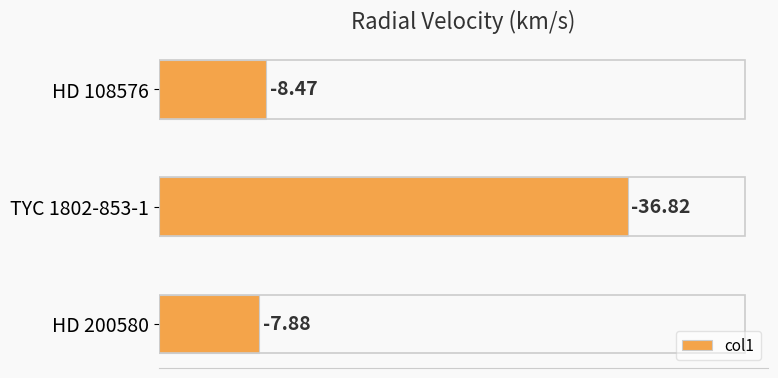

How many bars are there in total?

3